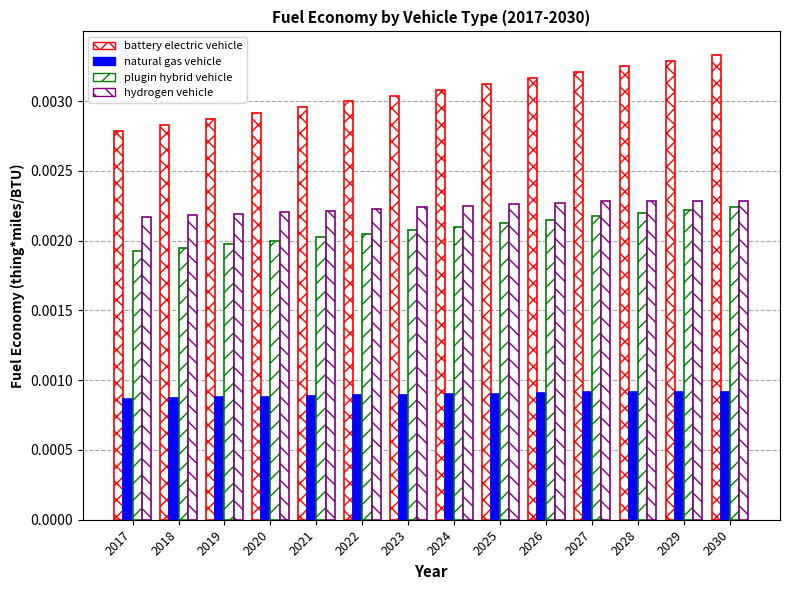

How many bars are there in each group?

4